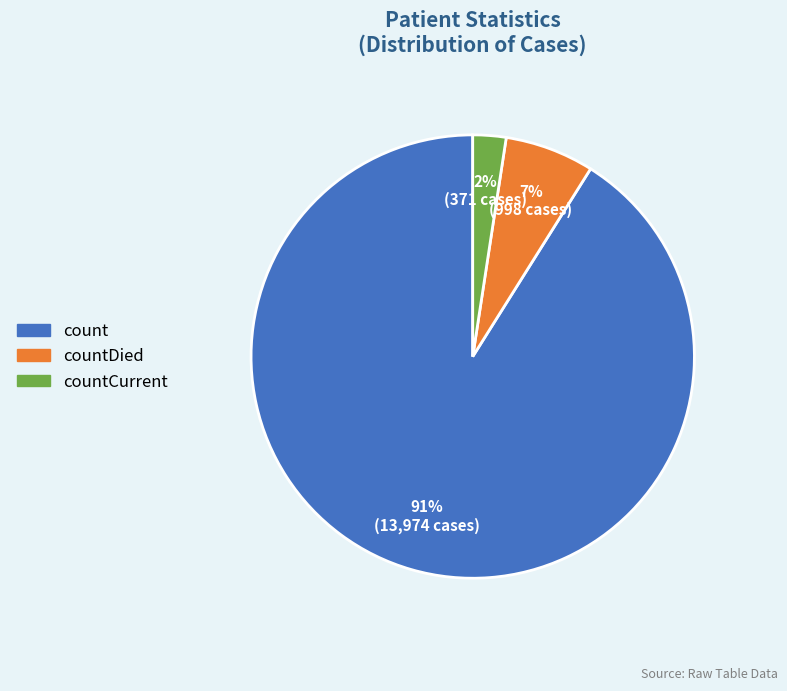

Is there a majority slice in this chart?

Yes